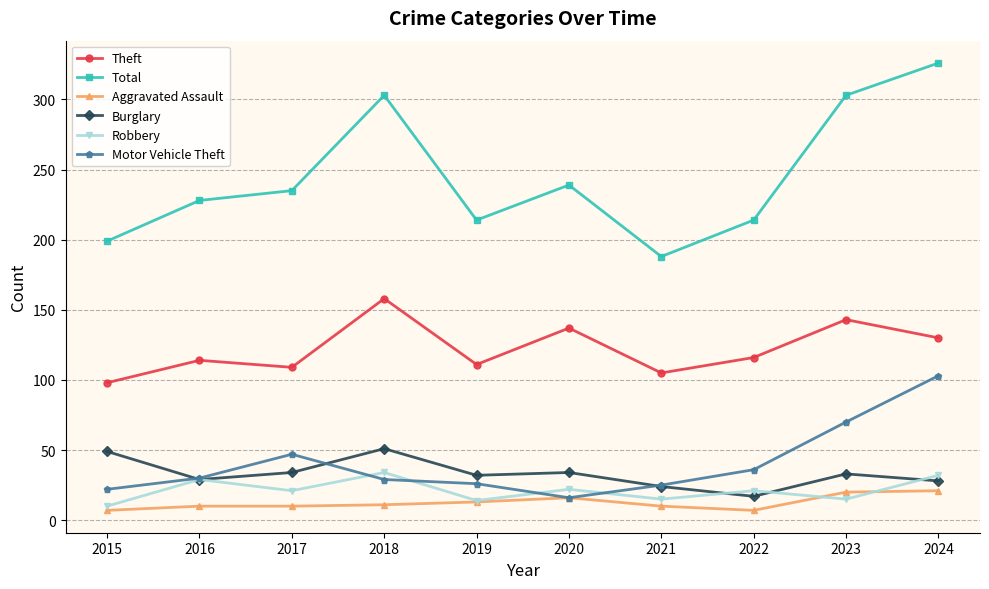

What is the sum of the Aggravated Assault values at 2024 and 2022?

28